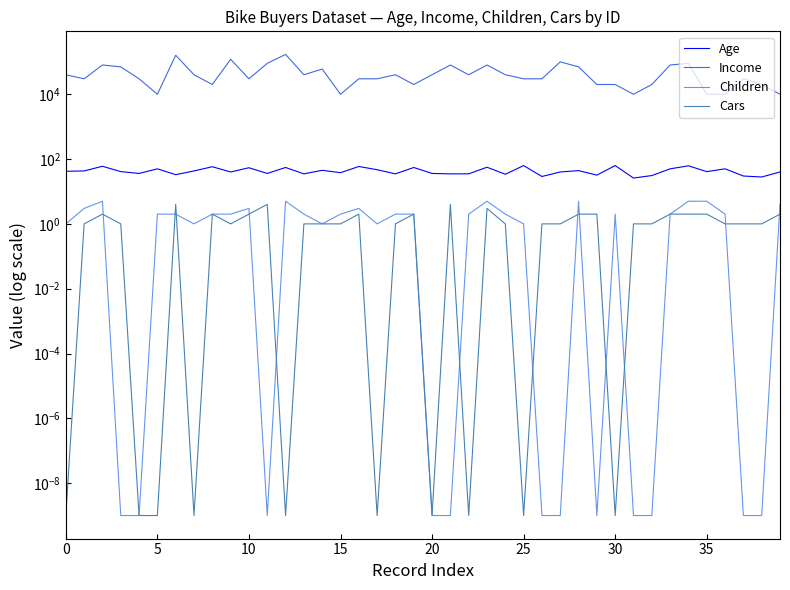

What is the difference between the second highest and second lowest values in the Age series?

35.0